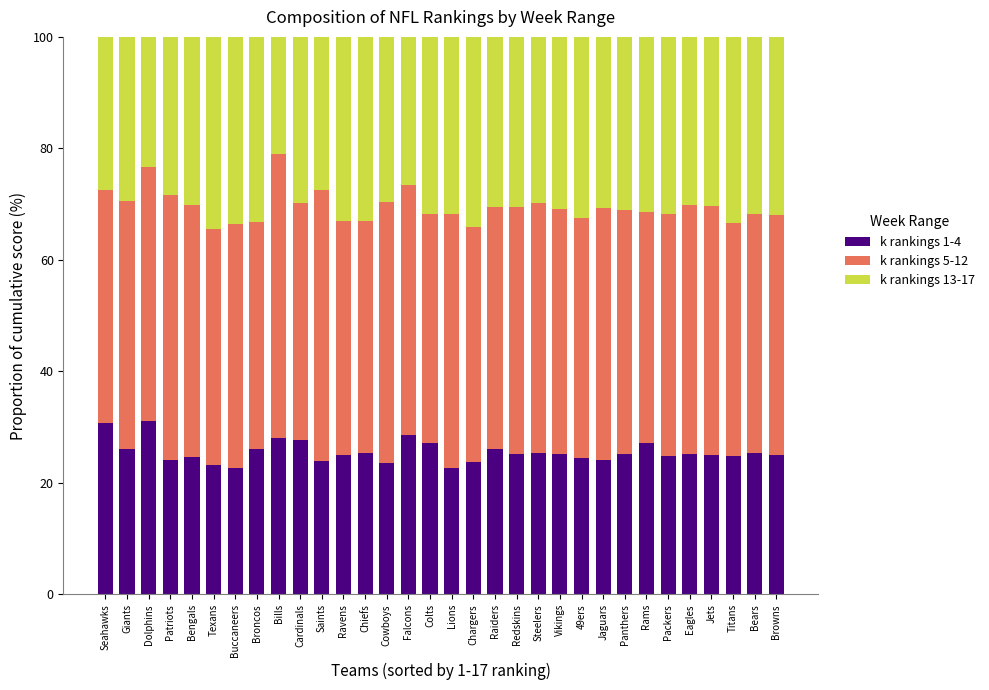

What is the highest value of the k rankings 1-4 series?

31.0